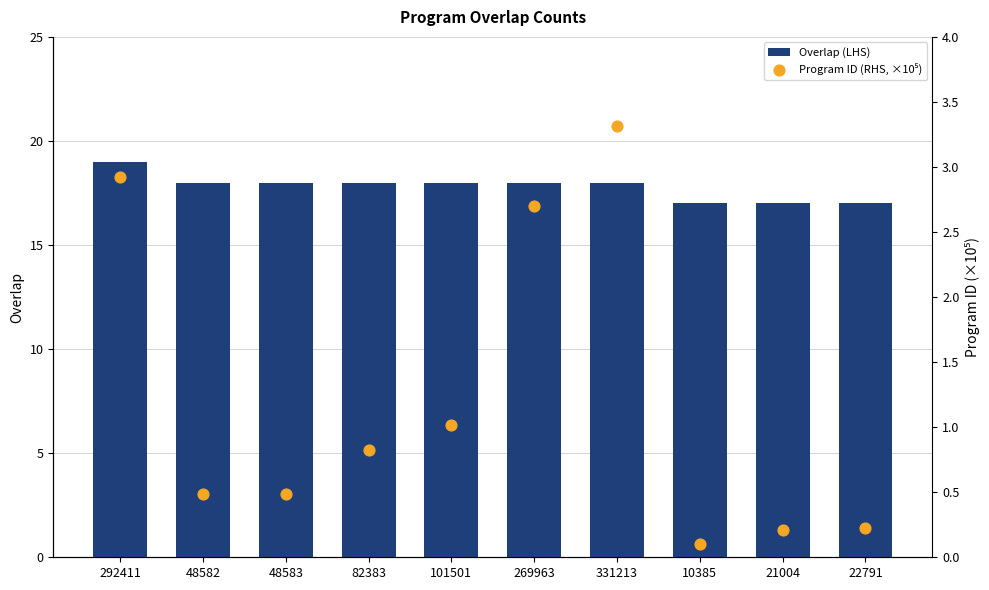

Is the value of Program ID (RHS, ×10⁵) at 269963 greater than the value of Overlap (LHS) at 48583?

No